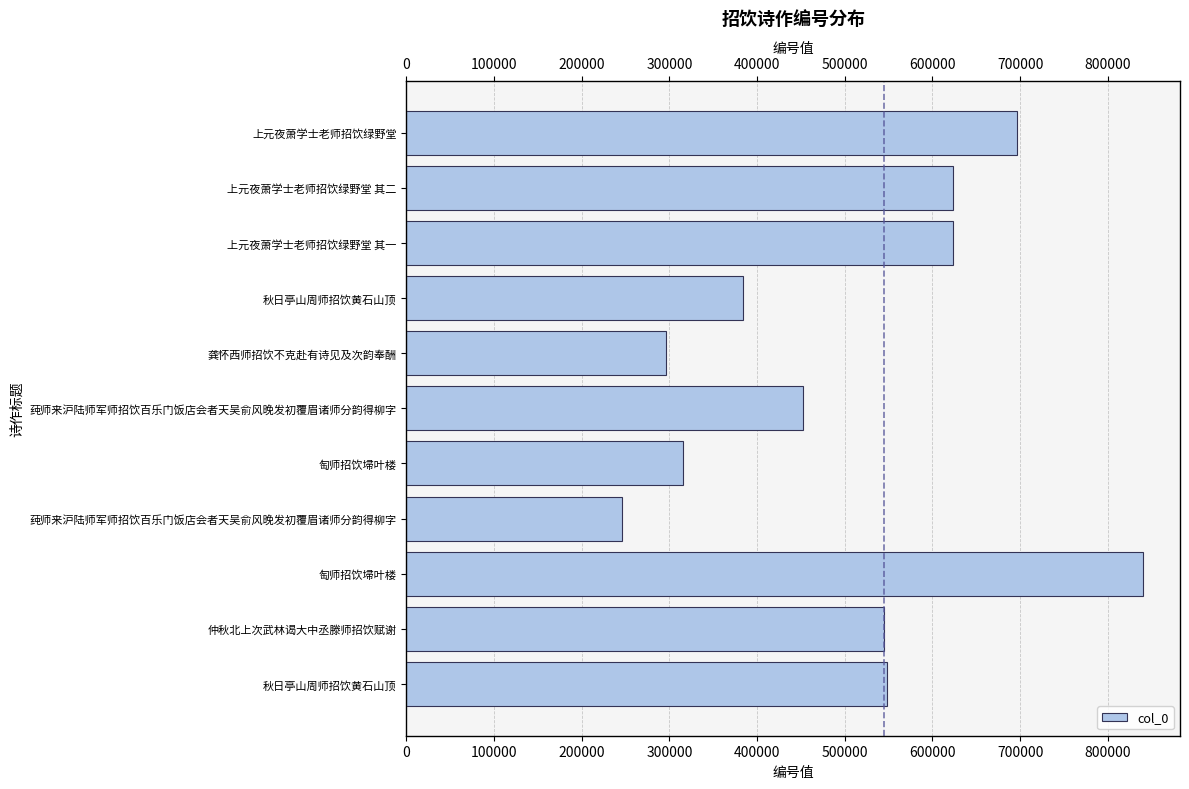

The chart shows a value of 140855 at 仲秋北上次武林谒大中丞滕师招饮赋谢. True or false?

False